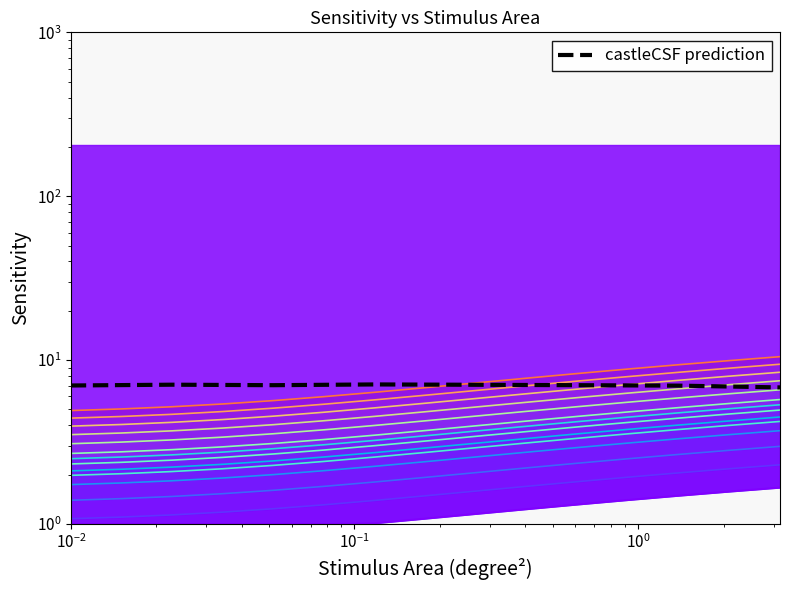

True or false: the data shows 2.5 at $\mathdefault{10^{0}}$.

False